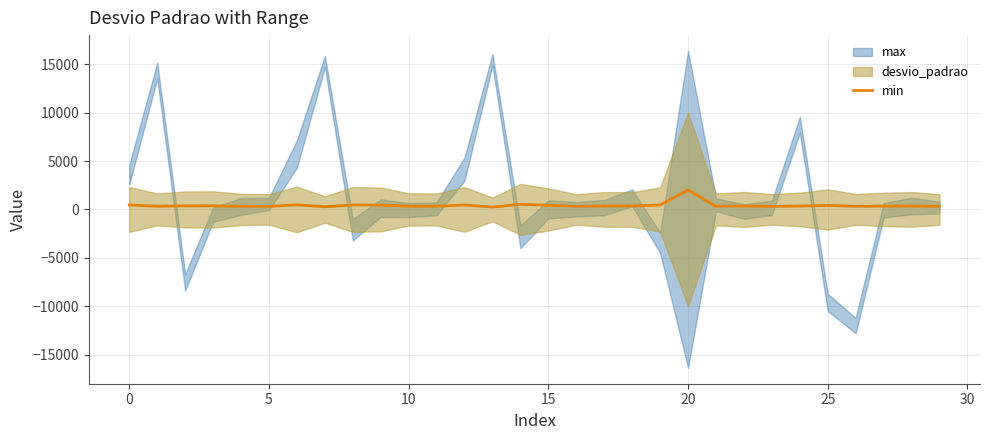

Reading left to right, what are all the values shown in this chart?

464.4	329.5	371.4	374.4	322.8	315.2	472.0	272.7	463.7	452.1	334.2	331.5	461.3	244.9	527.8	435.6	314.4	357.9	358.5	457.6	2000.0	329.1	361.5	317.0	347.6	416.3	319.9	343.8	358.7	317.0